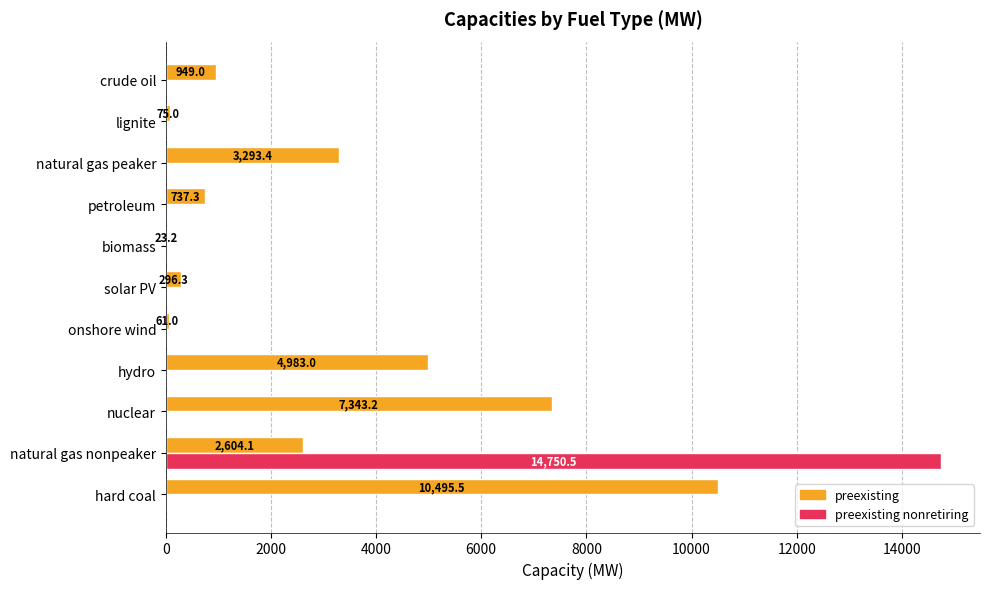

What is the sum of the preexisting values at onshore wind and hard coal?

10556.5